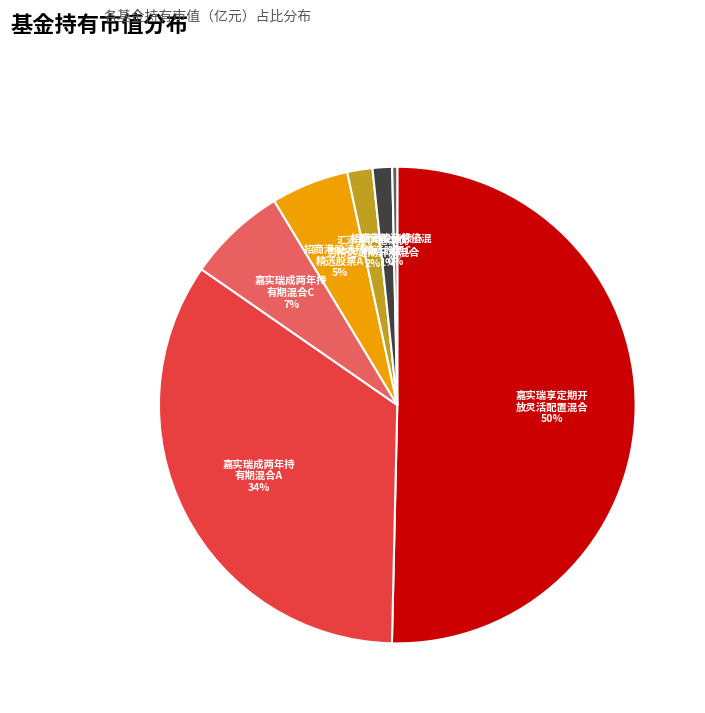

To the nearest percent, what is the average slice percentage?

14%